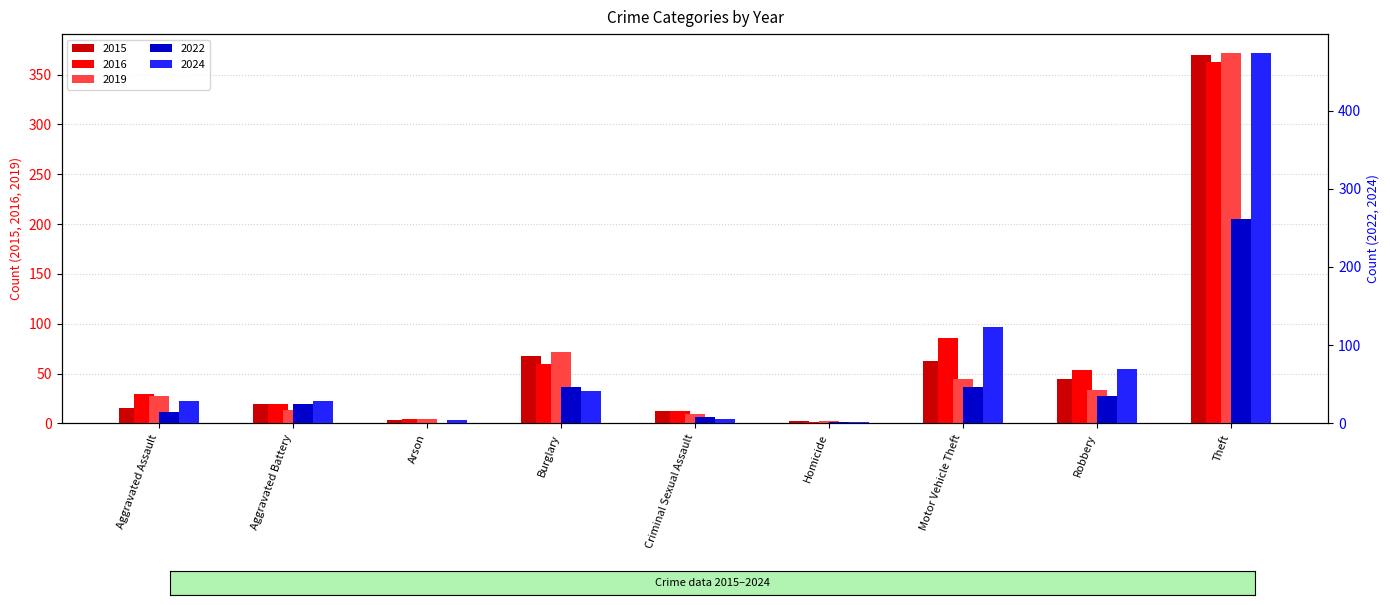

Is the value of 2016 at Aggravated Battery greater than the value of 2019 at Criminal Sexual Assault?

Yes